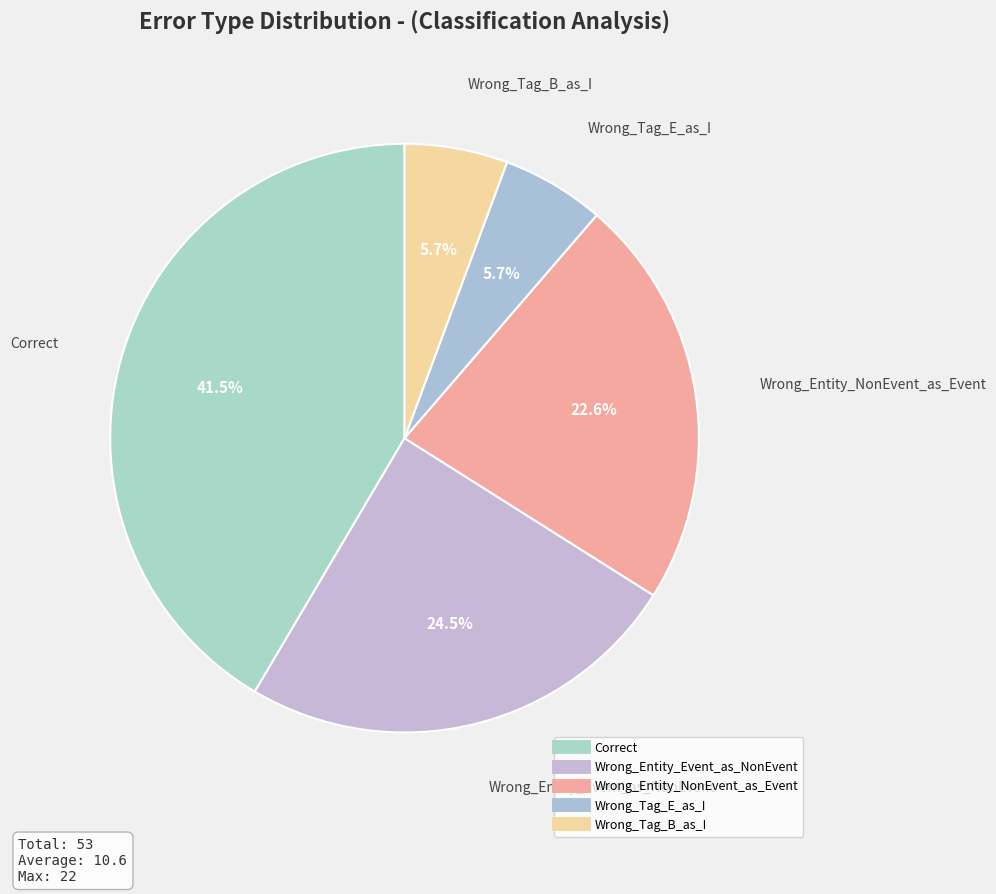

How many segments does this pie chart have?

5